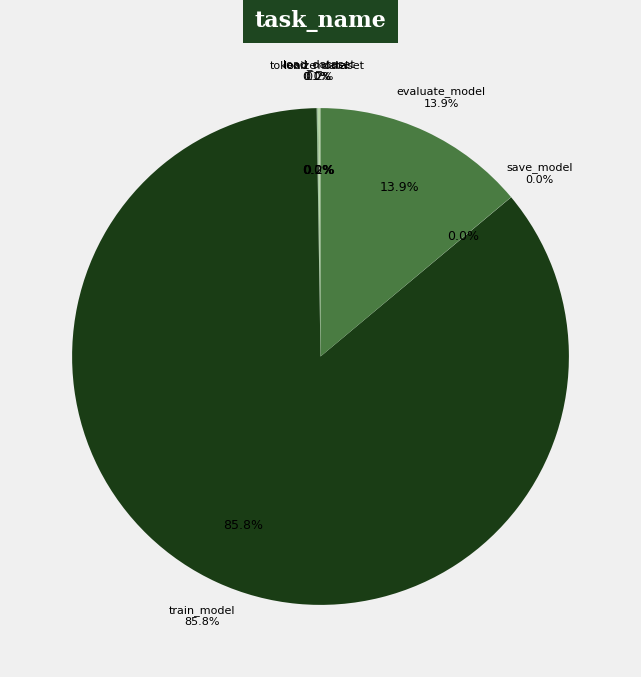

How many segments does this pie chart have?

6